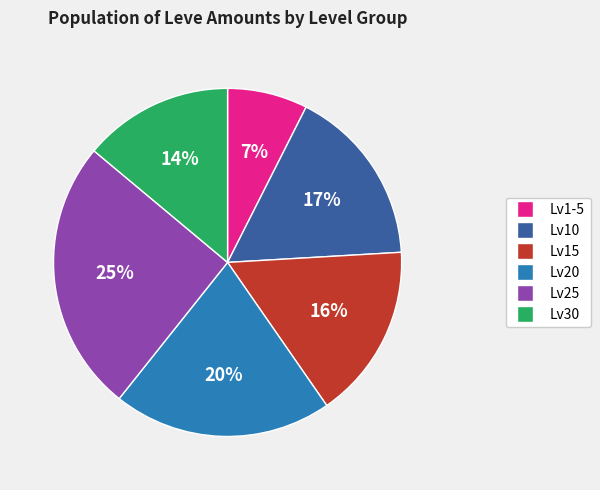

Is it true that Lv15 is 16% of the pie?

True